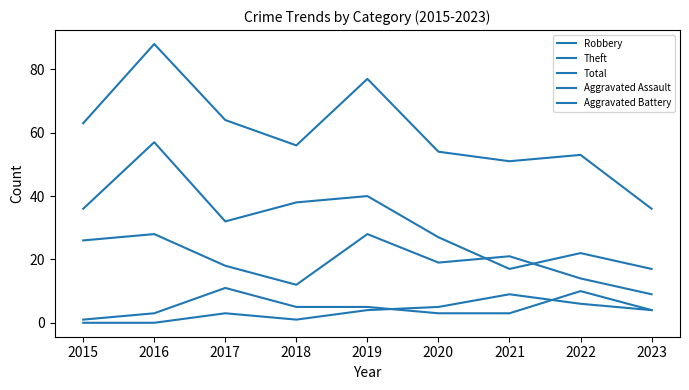

True or false: Total has a value of 77 at 2019.

True